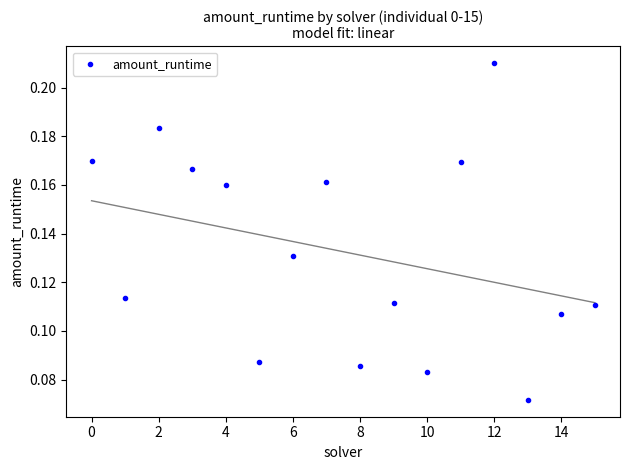

How many data points are displayed?

16